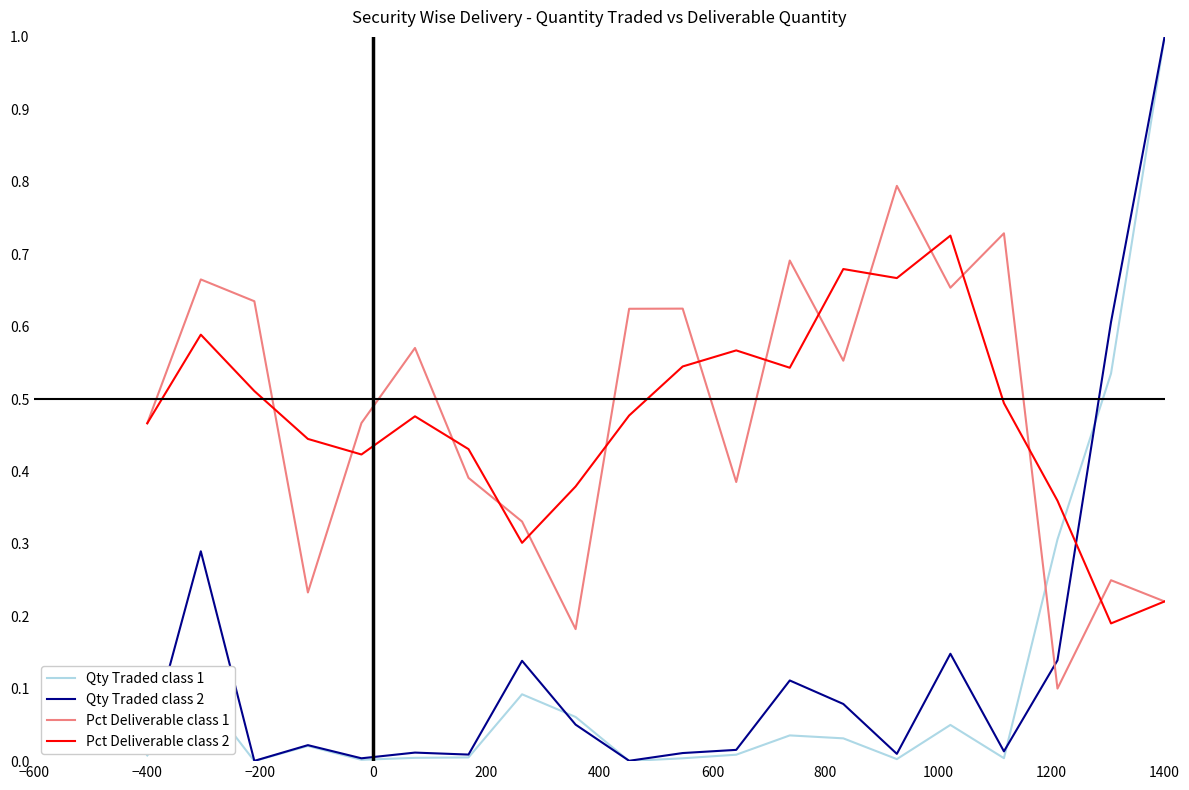

How many lines are shown in the chart?

4